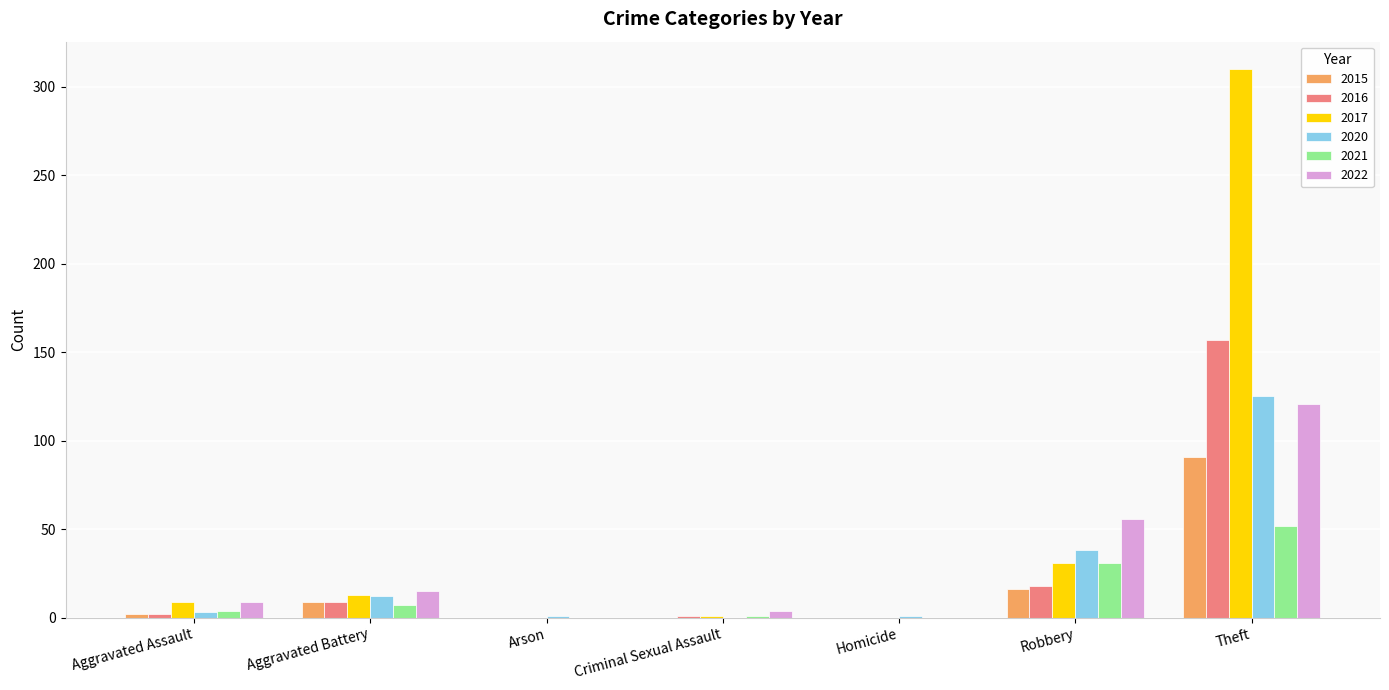

At which label is 2022 closest to 60?

Robbery